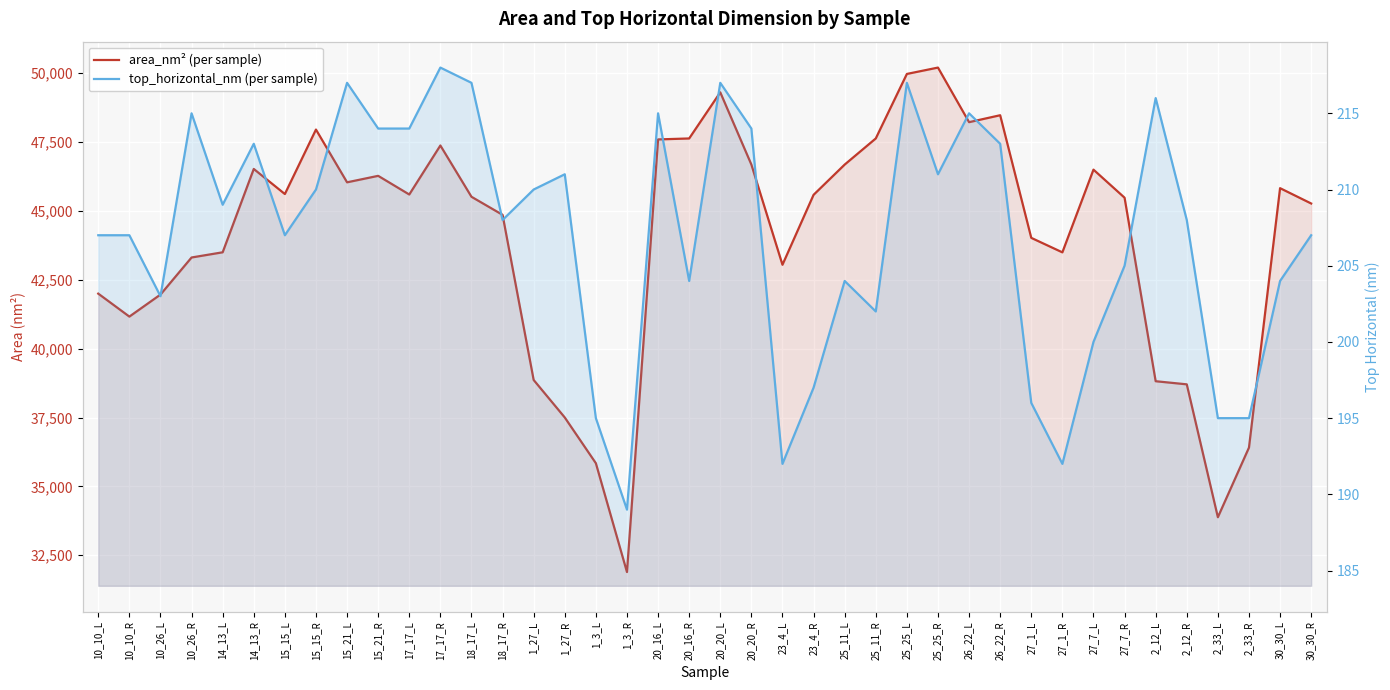

What is the difference between the maximum and minimum values in the area_nm² (per sample) series?

18315.2